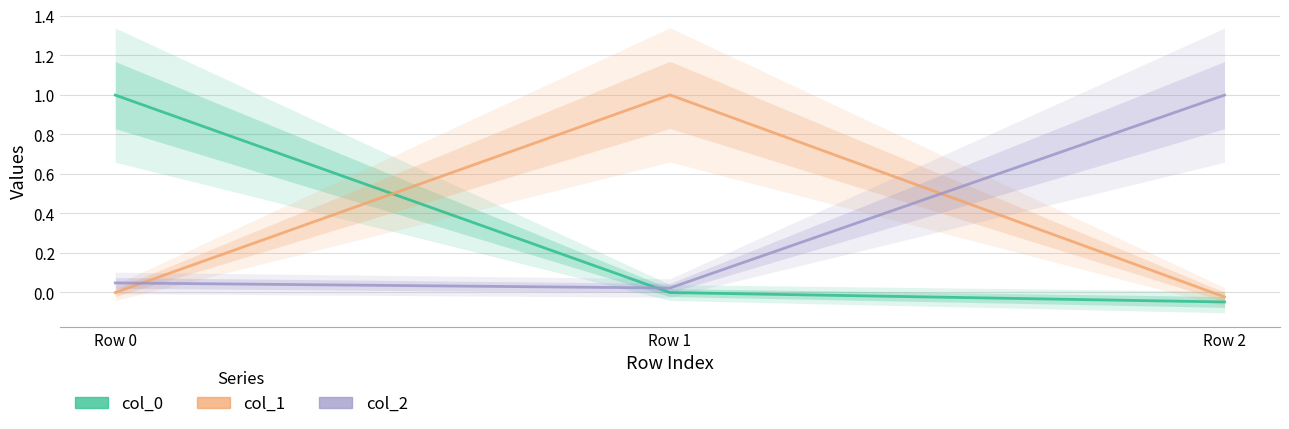

List the labels in order of col_2 value, smallest first.

Row 1, Row 0, Row 2